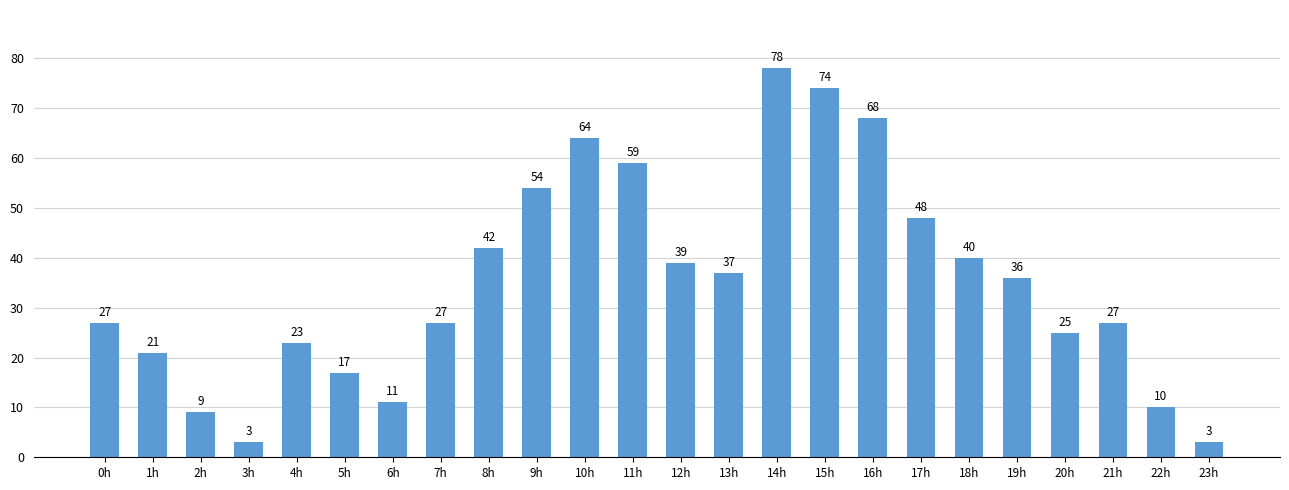

Count the number of categories in the chart.

24